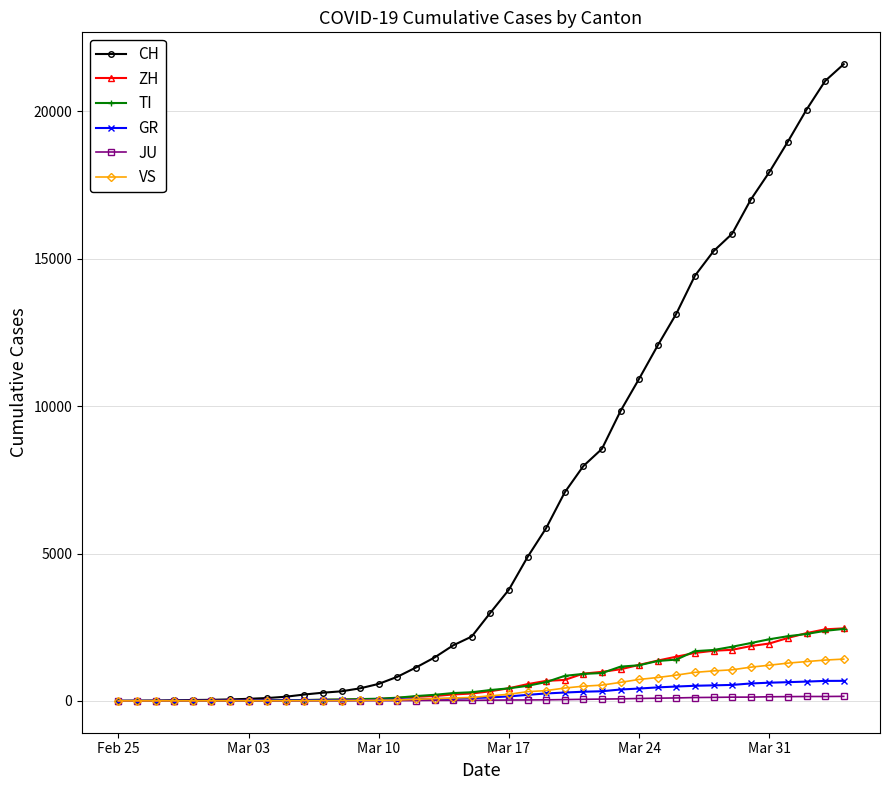

What are all the series names shown in the legend?

CH, ZH, TI, GR, JU, VS